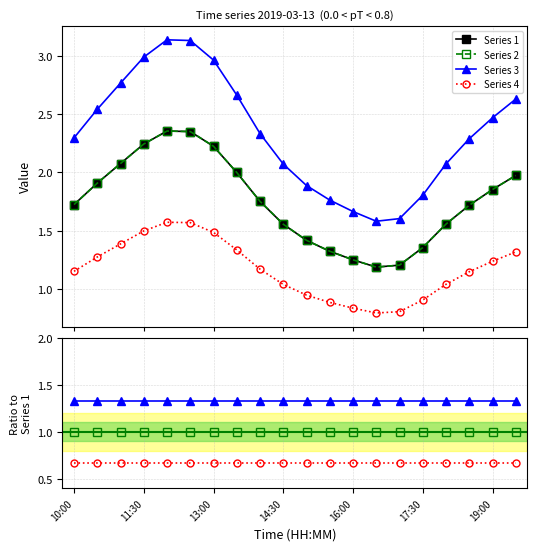

In 1, how many points are lower than both neighbors (excluding endpoints)?

1